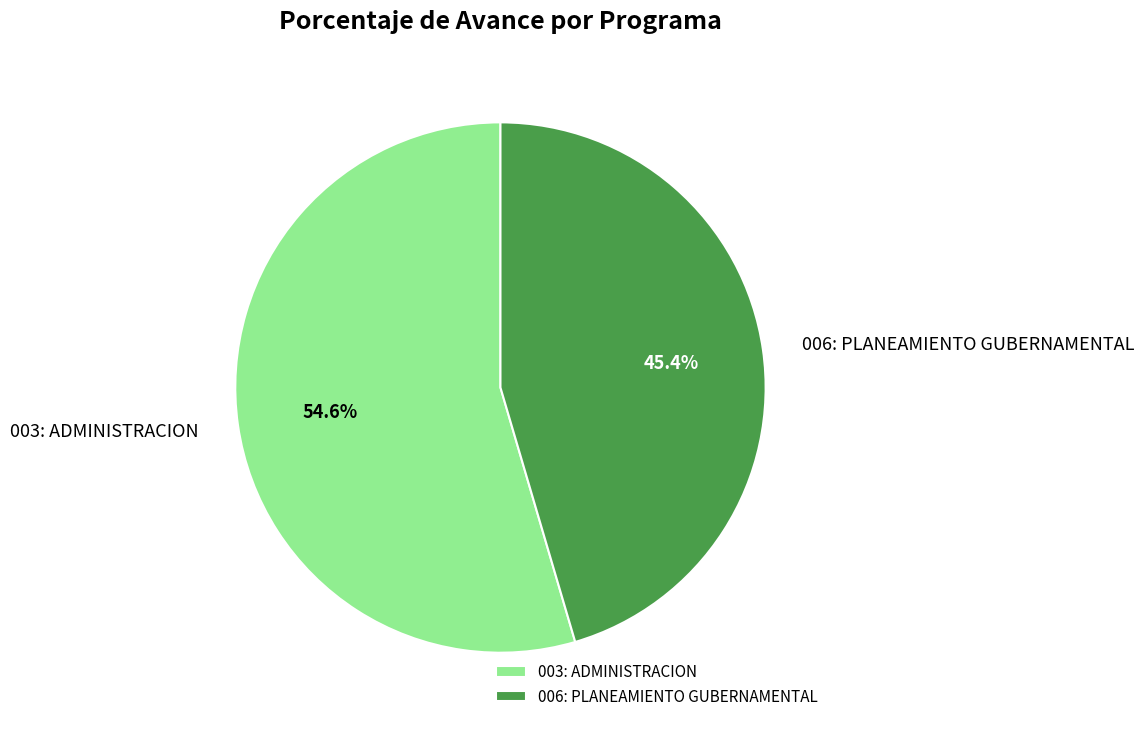

To the nearest percent, what percentage of the pie is 003: ADMINISTRACION?

55%